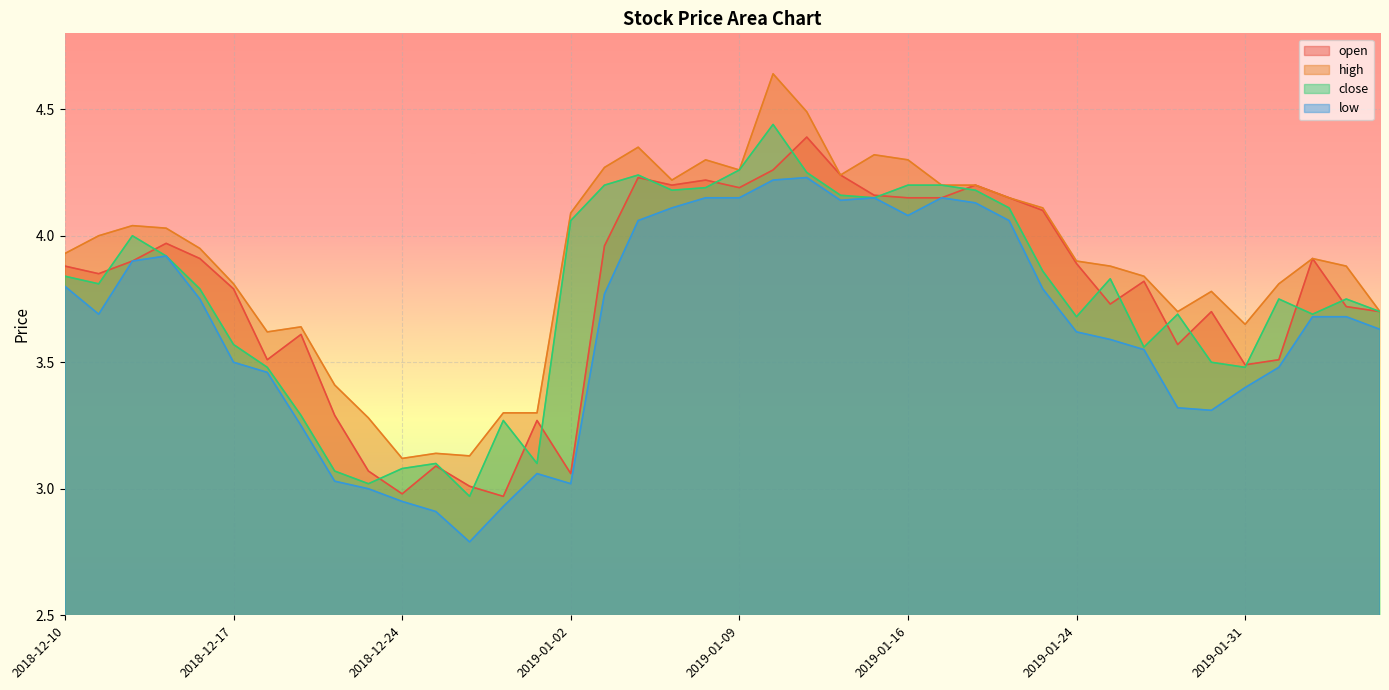

True or false: open and high cross at least once.

False